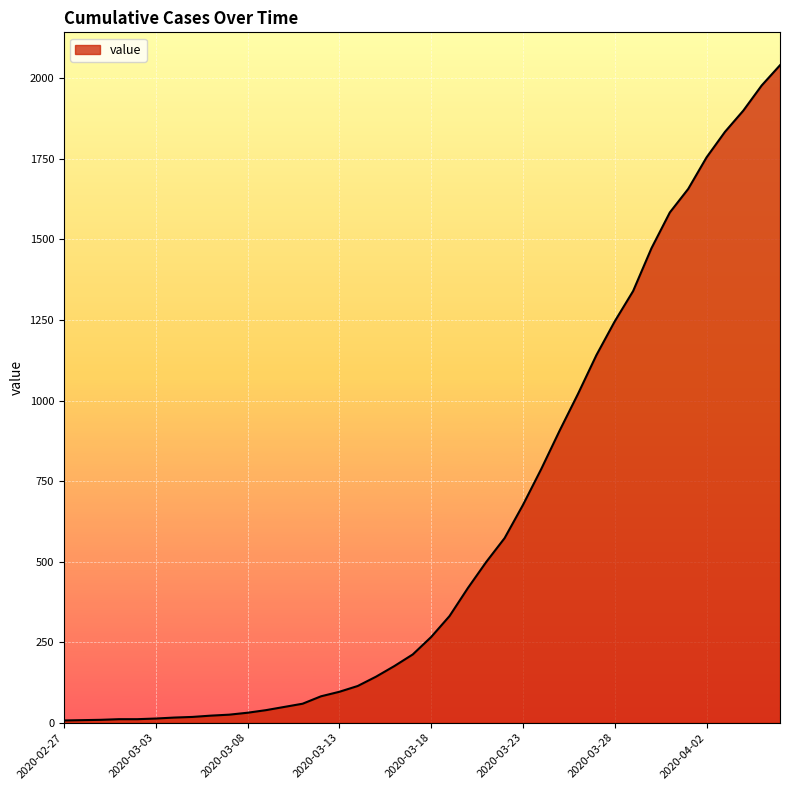

What is the maximum value shown in the chart?

2041